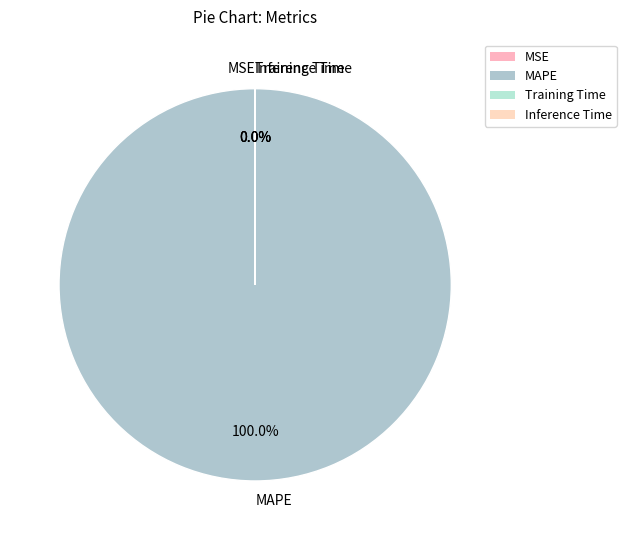

To the nearest percent, what portion does MAPE represent?

100%